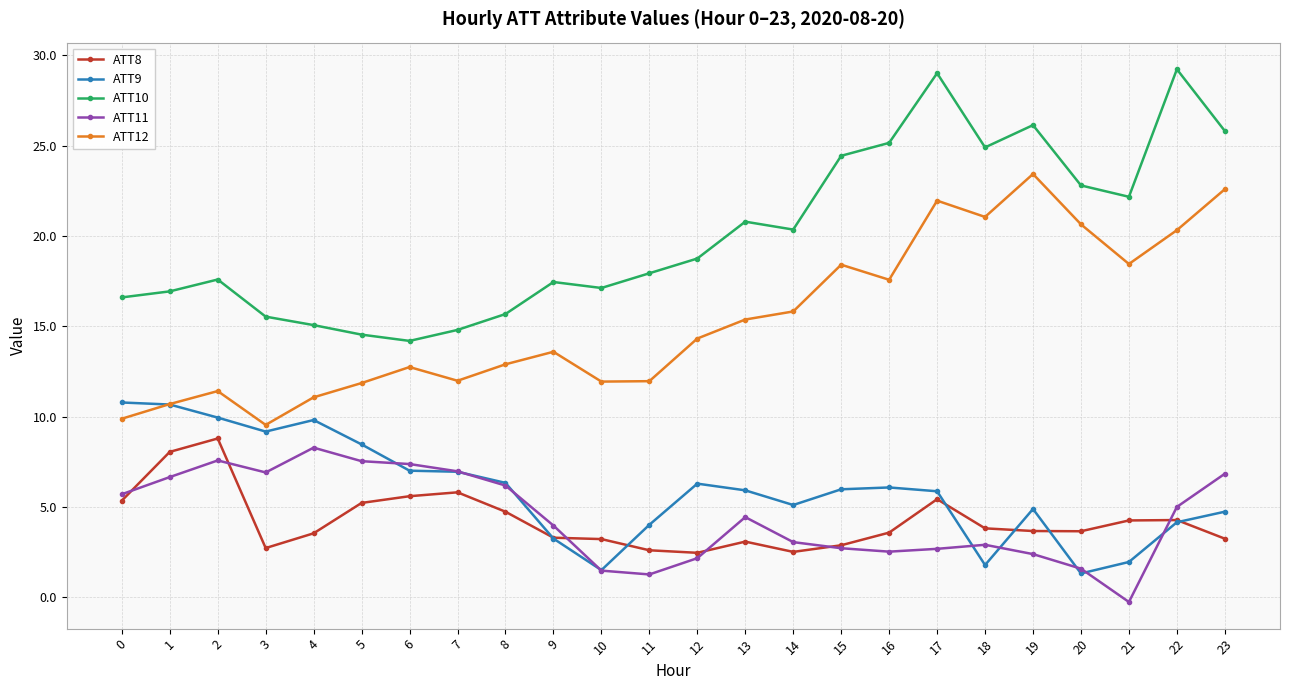

What is the value of the ATT9 point at the 16th from the left?

6.0